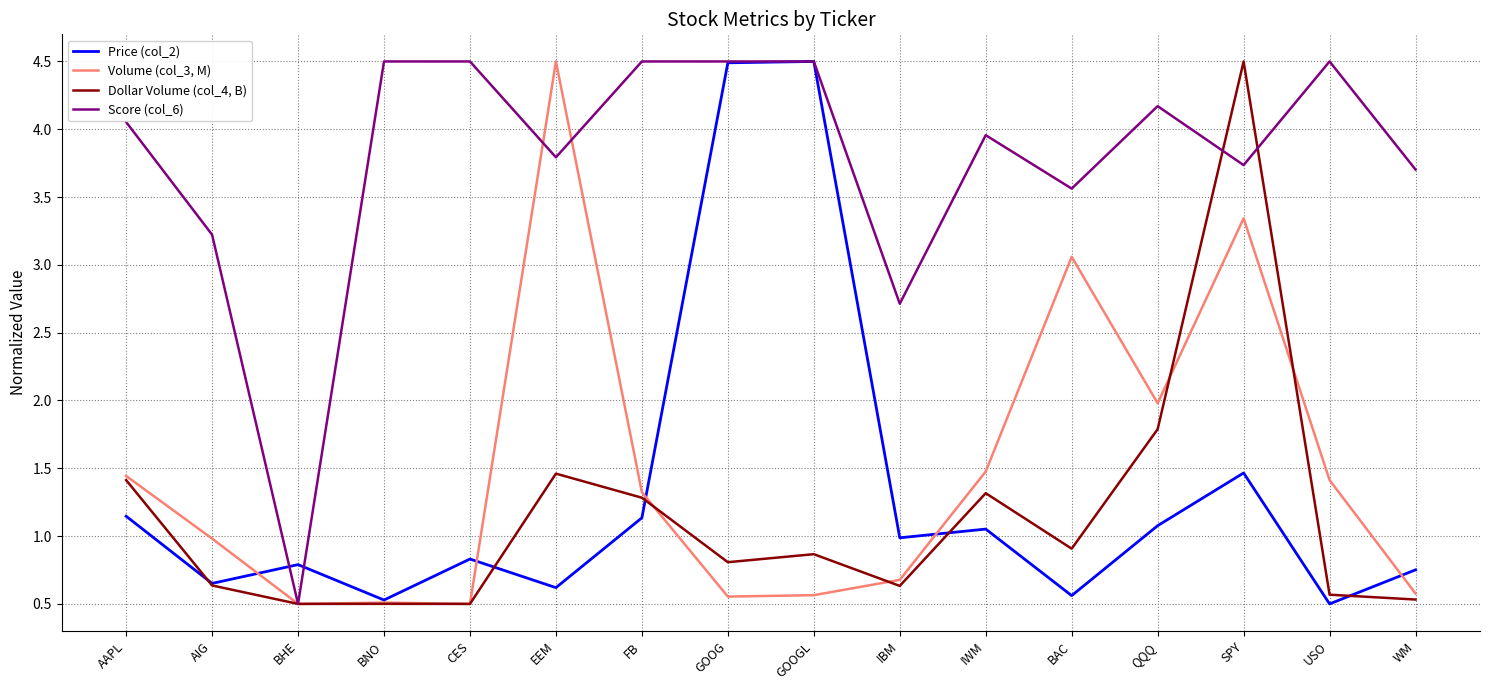

What position from the right is GOOG?

9